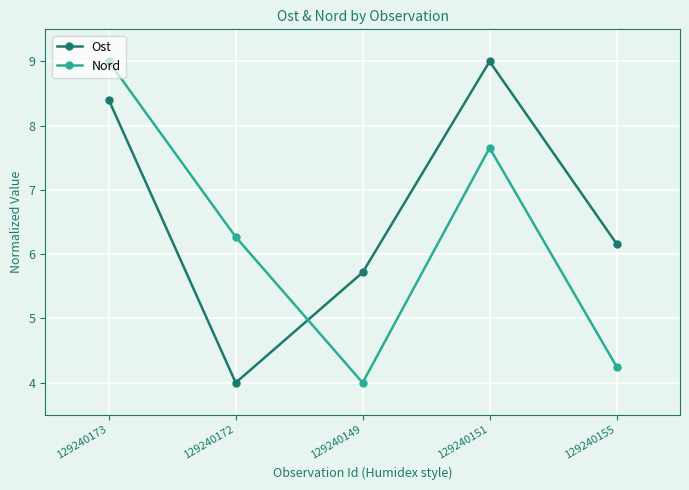

In Ost, how many points are higher than both neighbors (excluding endpoints)?

1